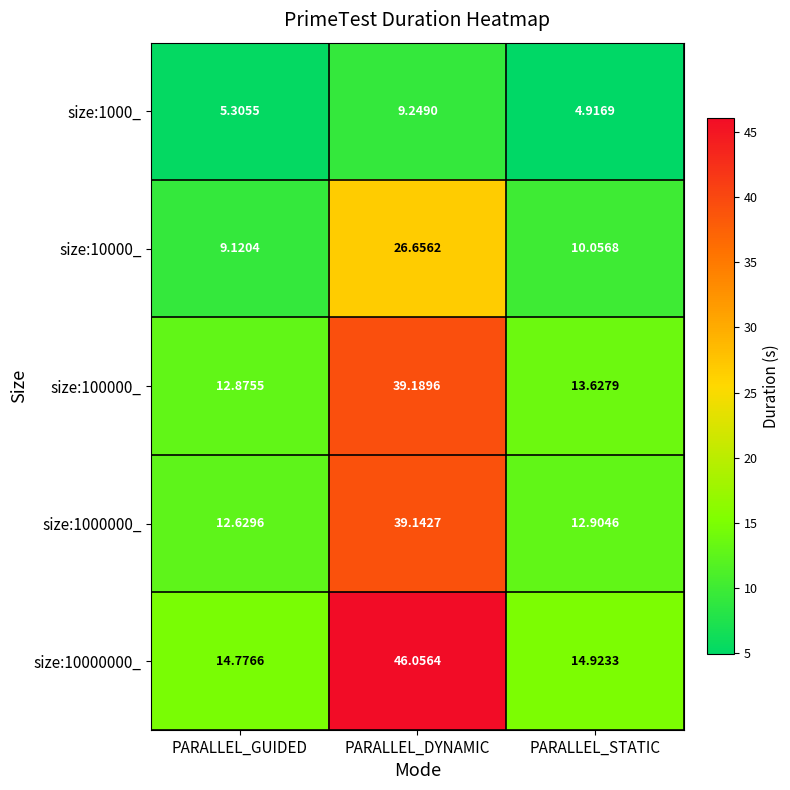

Rank the categories by size:10000000_ value from highest to lowest.

PARALLEL_DYNAMIC, PARALLEL_STATIC, PARALLEL_GUIDED